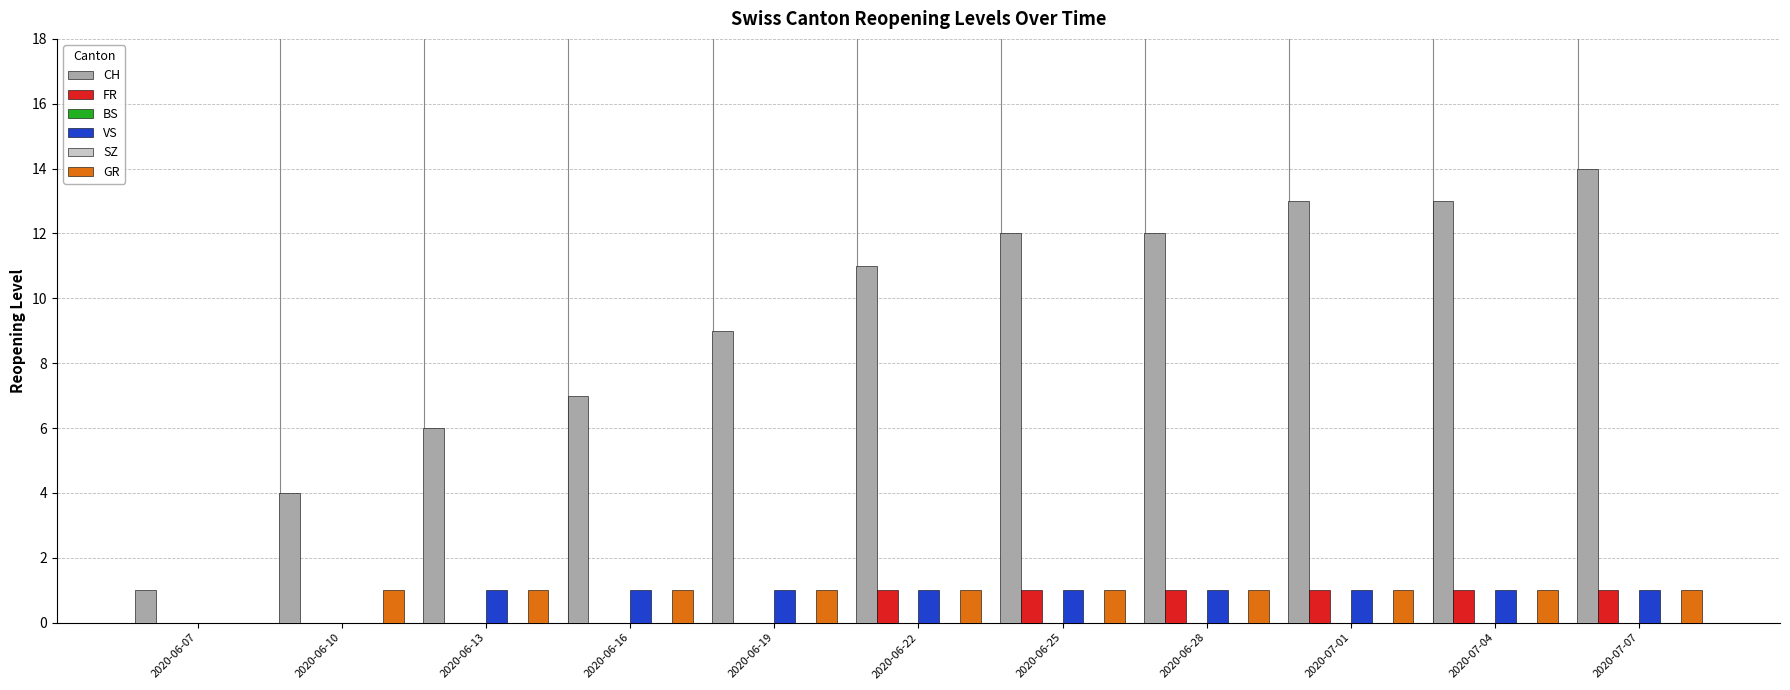

How many bars are there in each group?

6